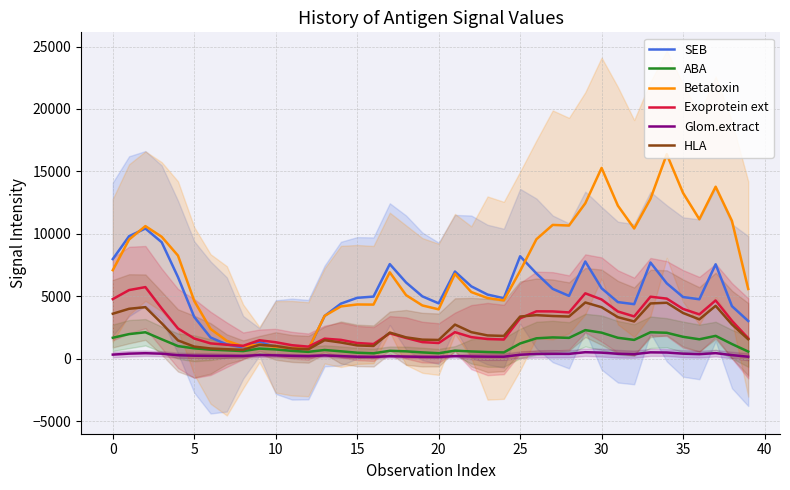

Which category has the highest value across all series?

34